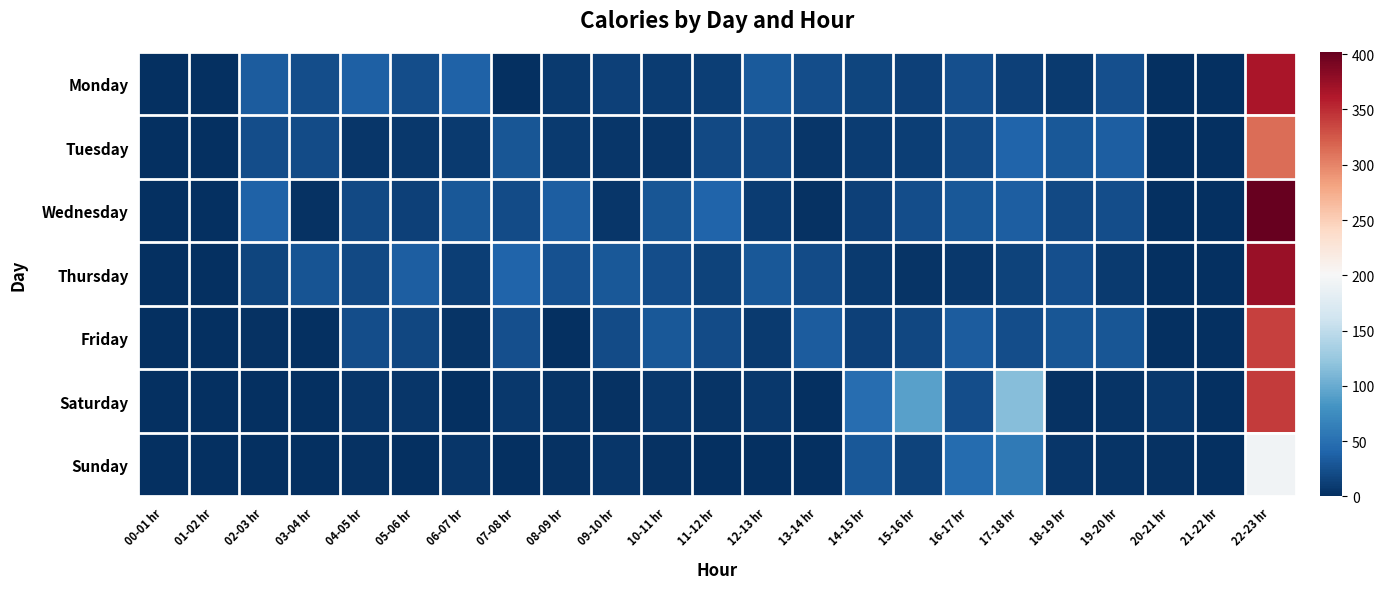

How many distinct data groups are displayed?

7